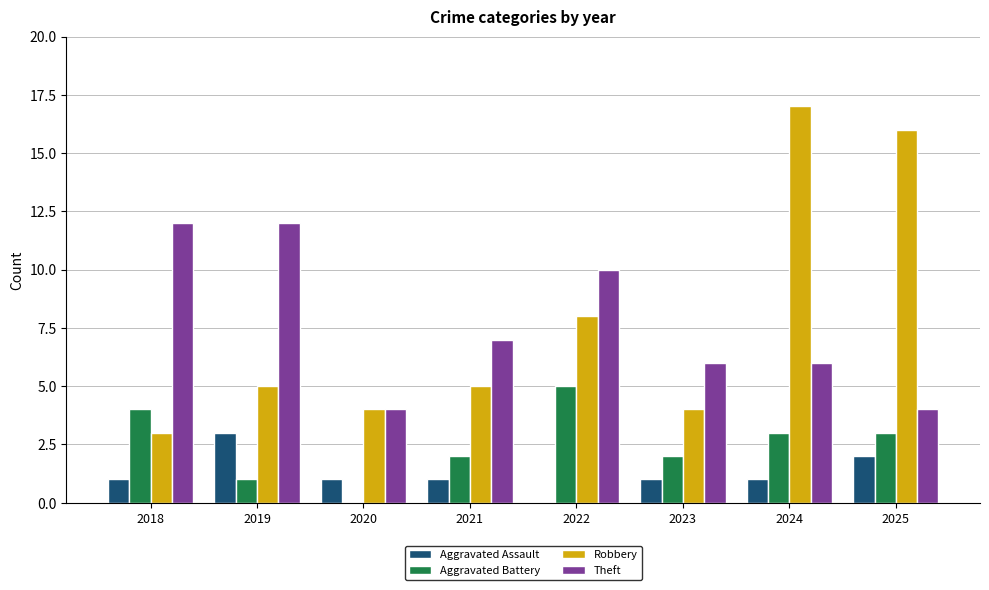

Reading left to right, transcribe all the data shown in this chart.

Aggravated Assault: 1	3	1	1	0	1	1	2
Aggravated Battery: 4	1	0	2	5	2	3	3
Robbery: 3	5	4	5	8	4	17	16
Theft: 12	12	4	7	10	6	6	4